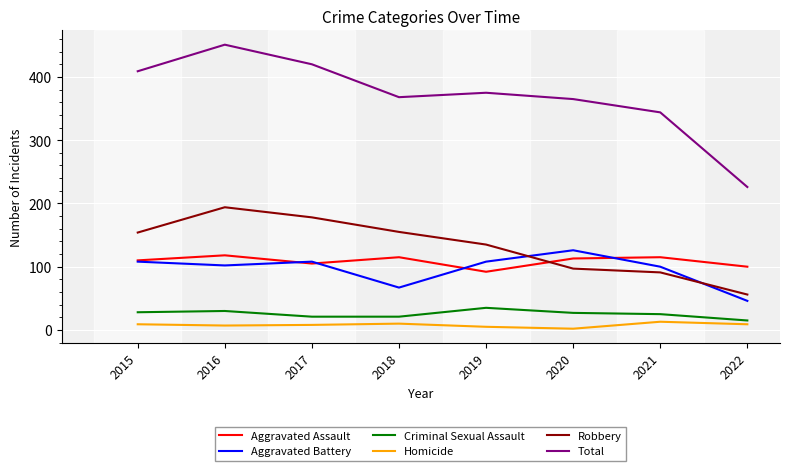

Which series has the largest total across all categories?

Total